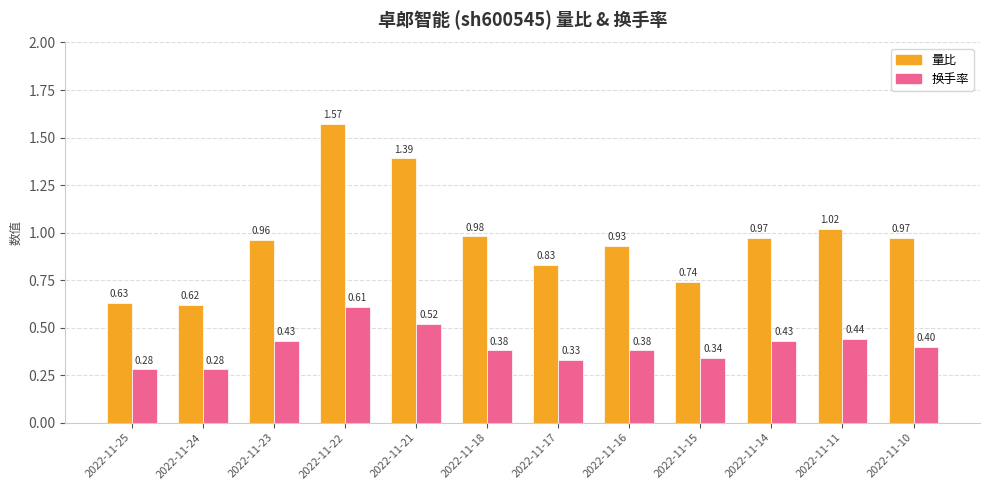

At 2022-11-17, list the series in order from largest to smallest.

量比, 换手率